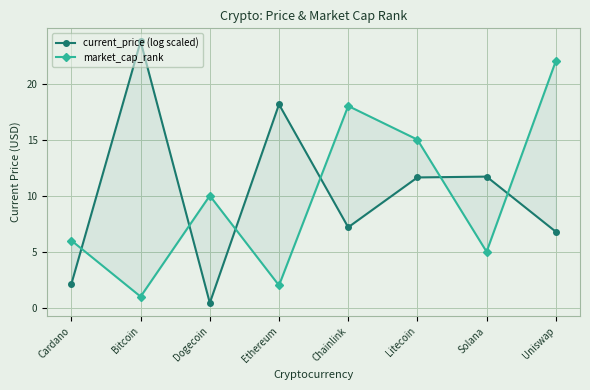

Where is market_cap_rank nearest to the value 11?

Dogecoin